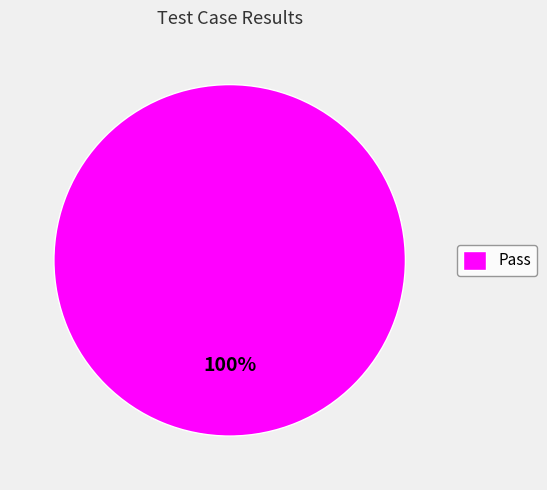

Which category accounts for the majority?

Pass